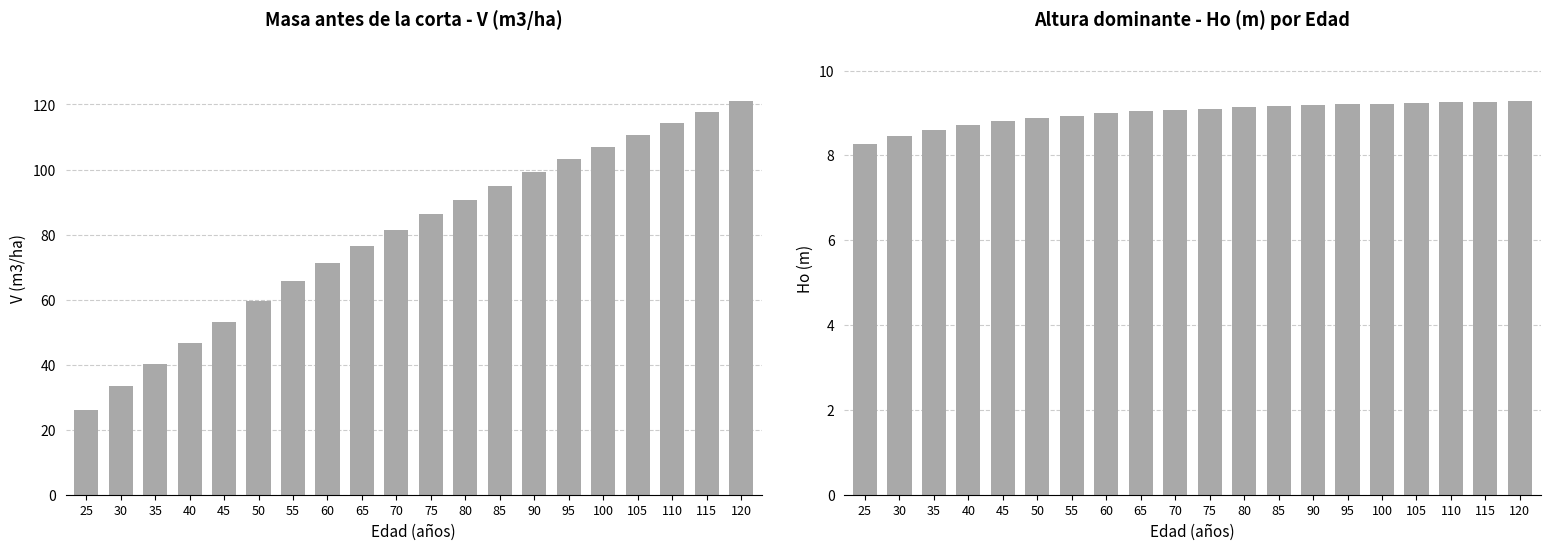

What is the total value across all series at 115?

127.0